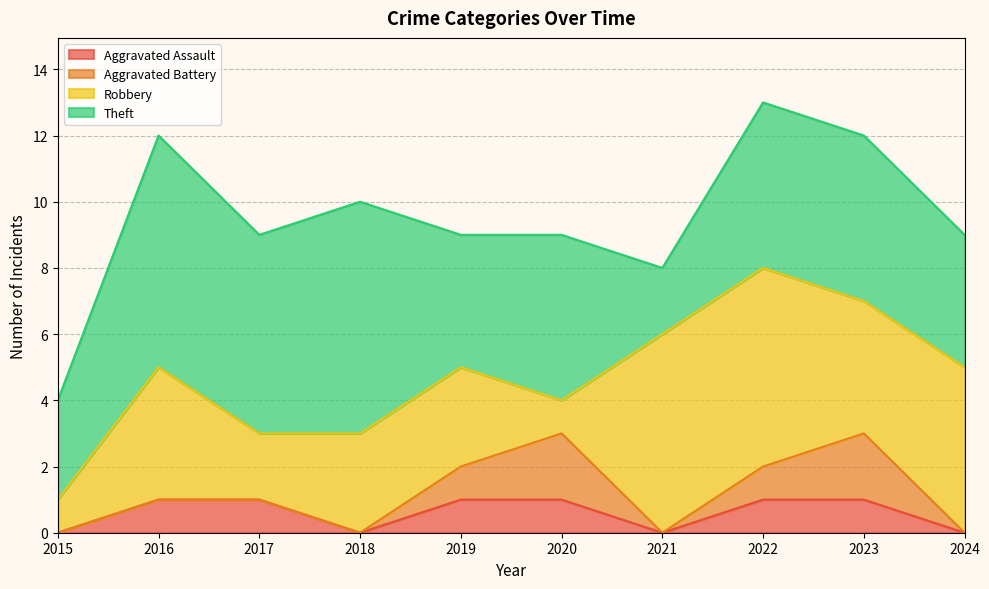

True or false: Aggravated Assault and Aggravated Battery cross at least once.

False